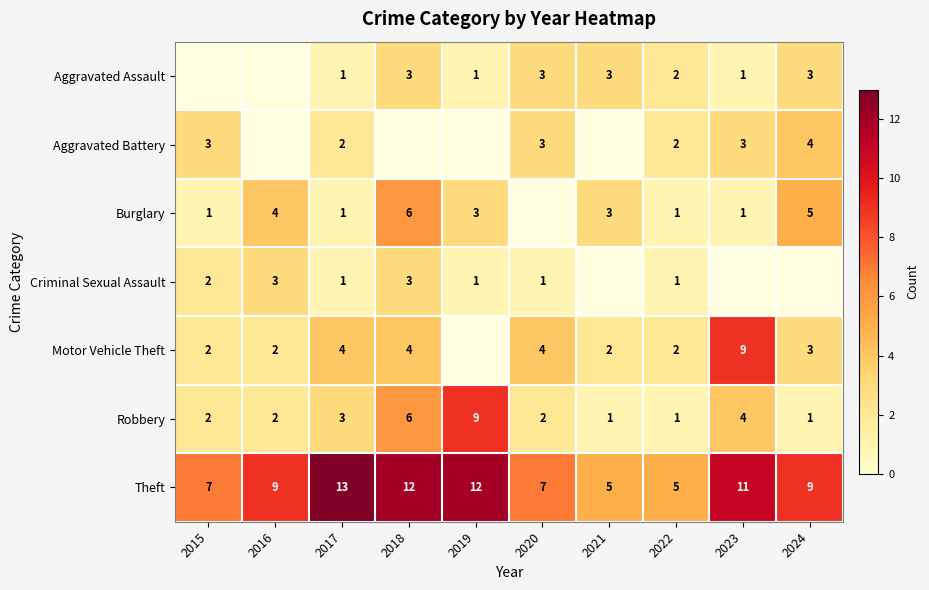

Is the value of Theft at 2021 greater than the value of Aggravated Assault at 2023?

Yes